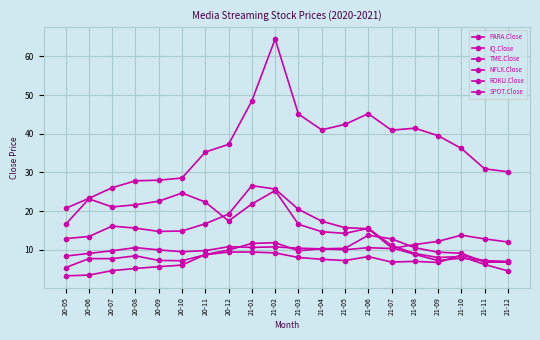

What is the total value across all series at 21-04?

101.3